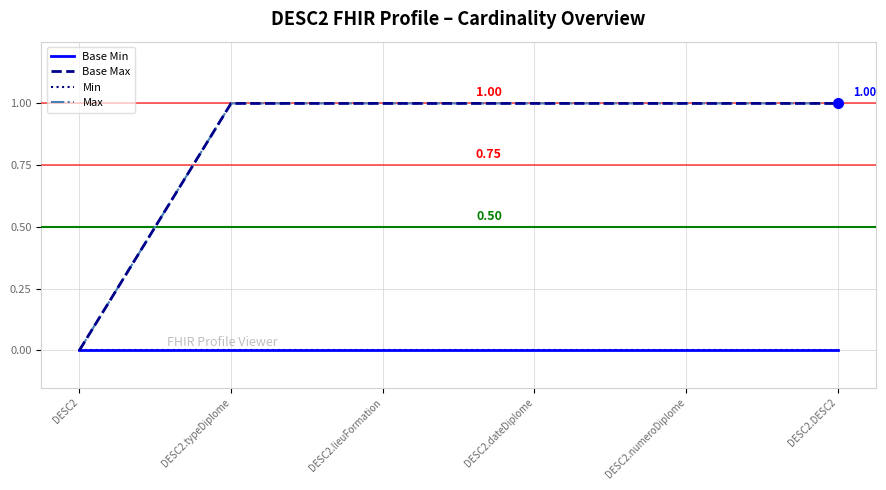

True or false: Max has more than 0 points higher than both neighbors.

False